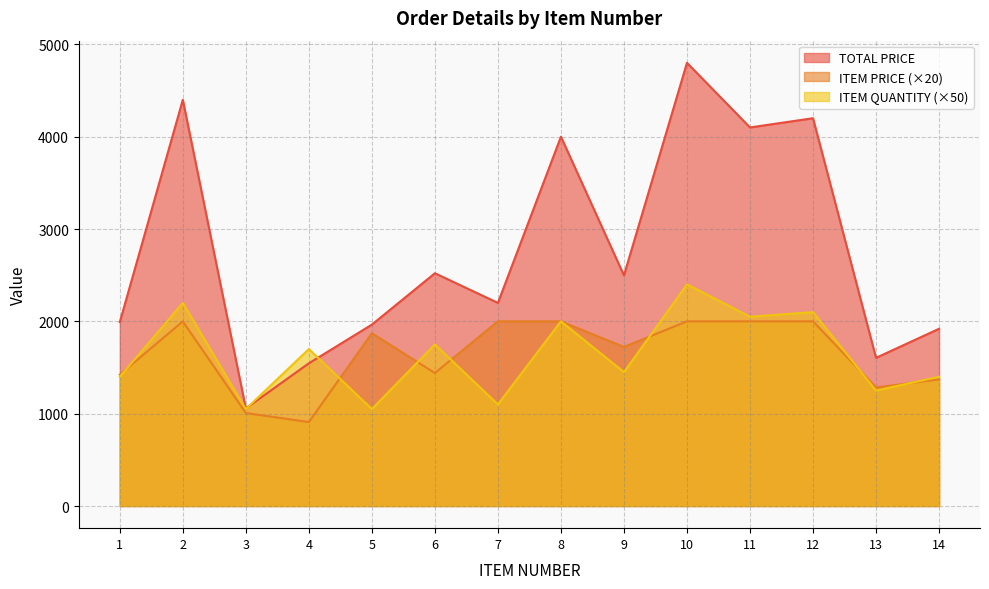

At which label is ITEM QUANTITY closest to 1725?

4